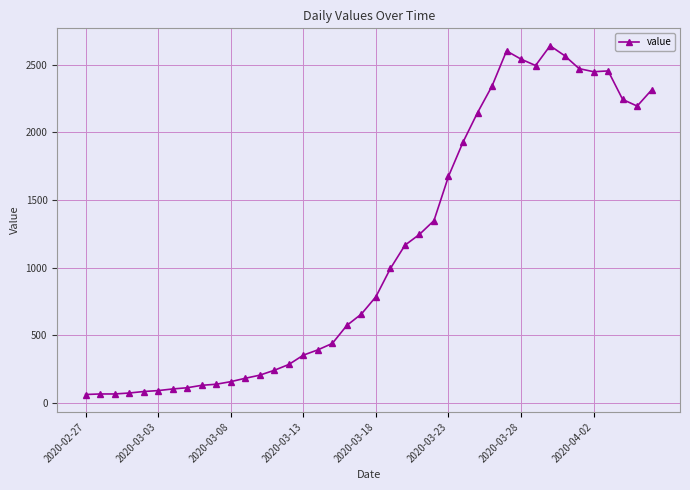

What is the minimum value shown in the chart?

61